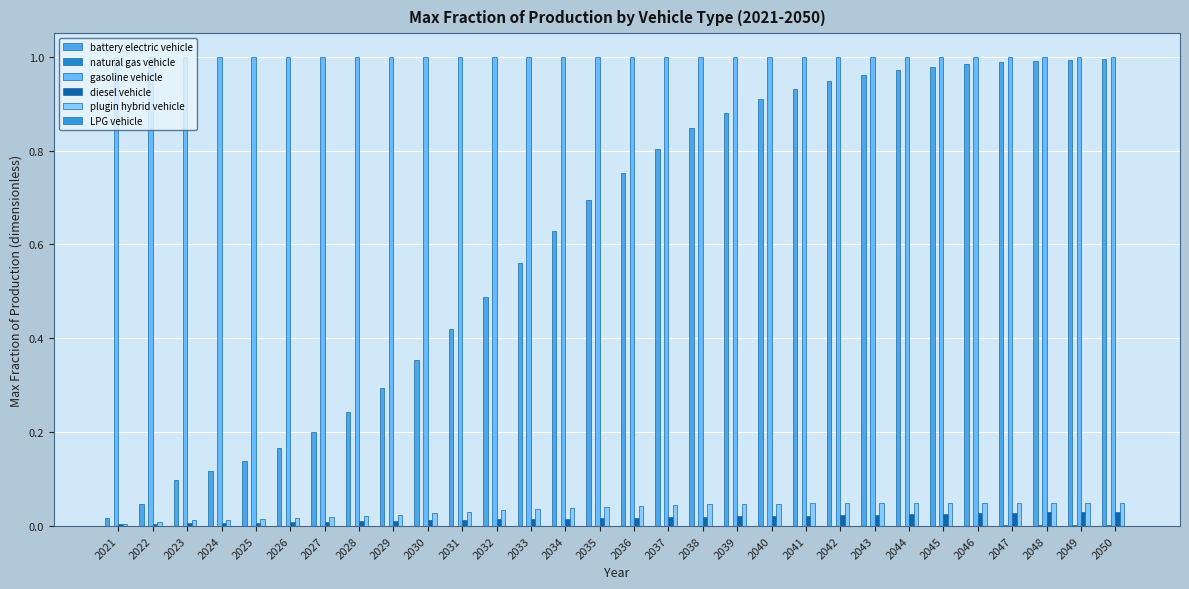

Which series changed the most between 2029 and 2042?

battery electric vehicle